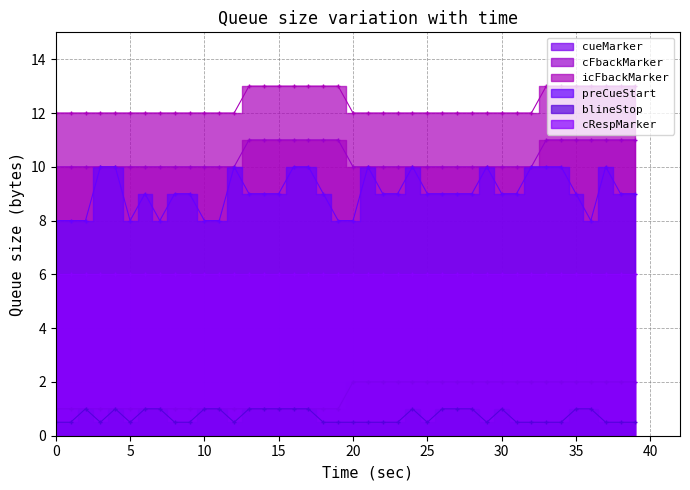

Which series has the widest spread of values?

preCueStart